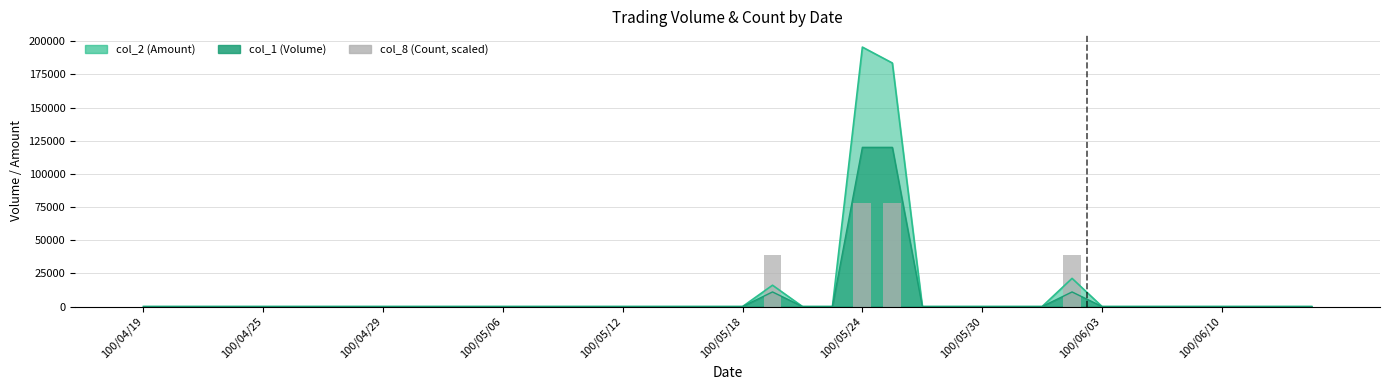

Is it true that the value at 100/06/03 is 0?

True